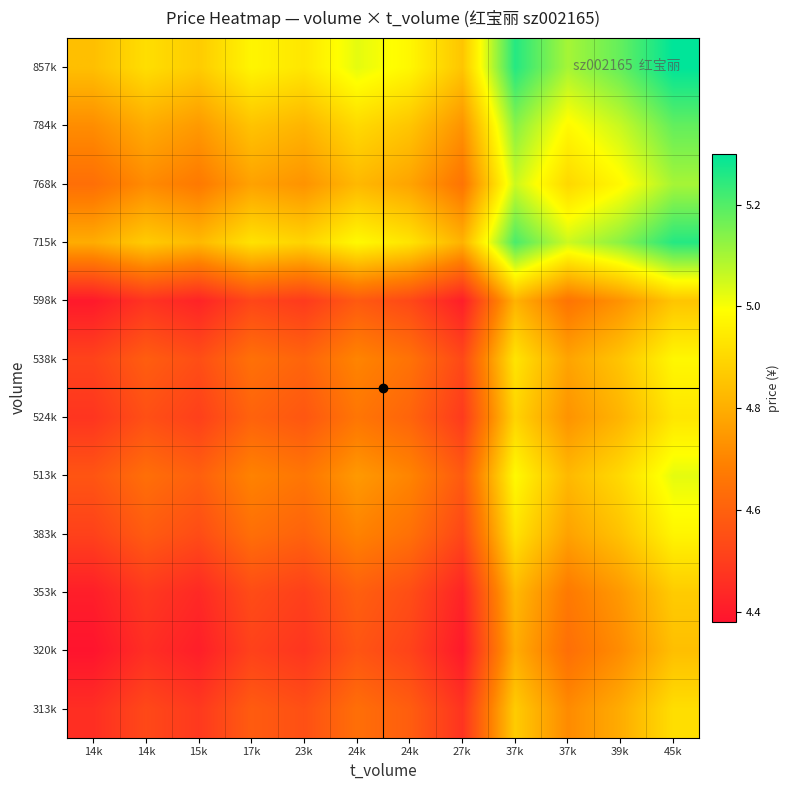

At 15k, list the series in order from smallest to largest.

320k, 598k, 353k, 313k, 524k, 383k, 538k, 513k, 768k, 784k, 715k, 857k